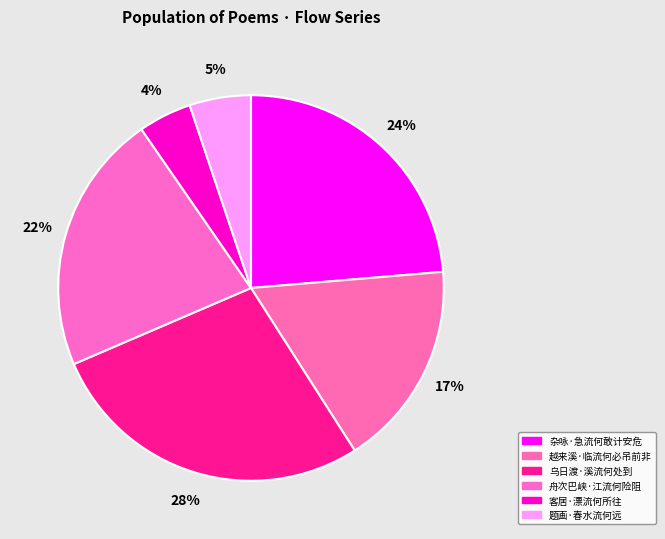

How many slices are in this pie chart?

6